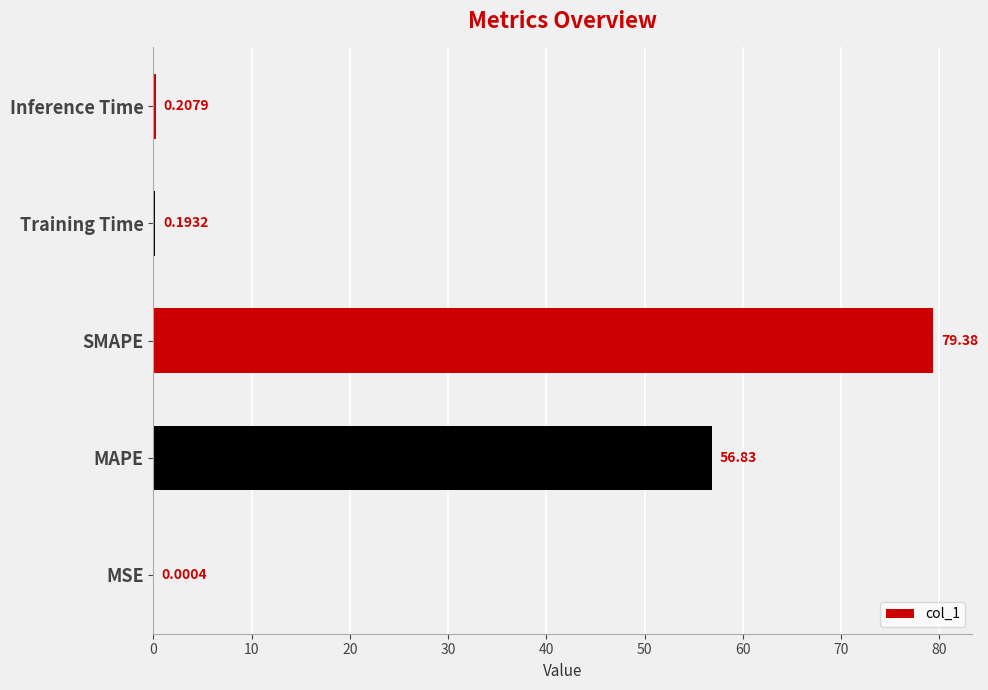

What is the sum of the values at SMAPE and Inference Time?

79.6